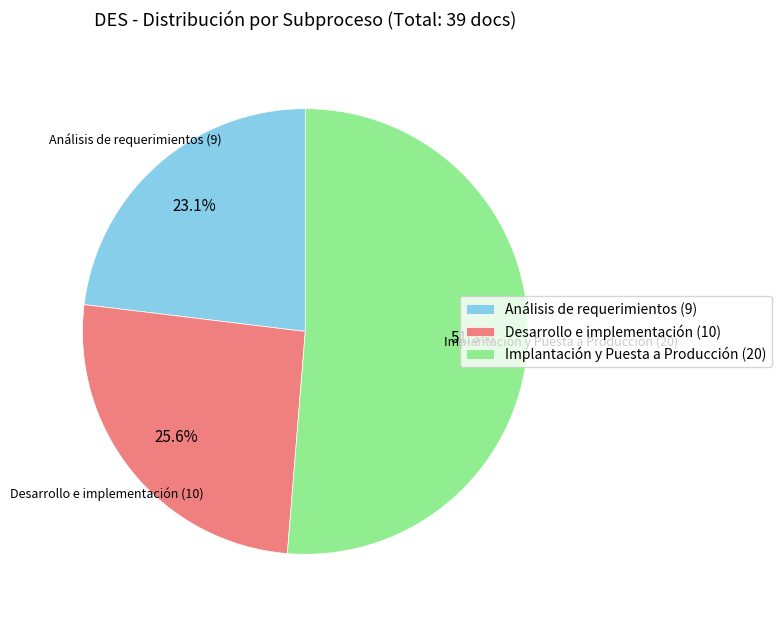

To the nearest percent, what is the difference between the Implantación y Puesta a Producción and Análisis de requerimientos slice percentages?

28%